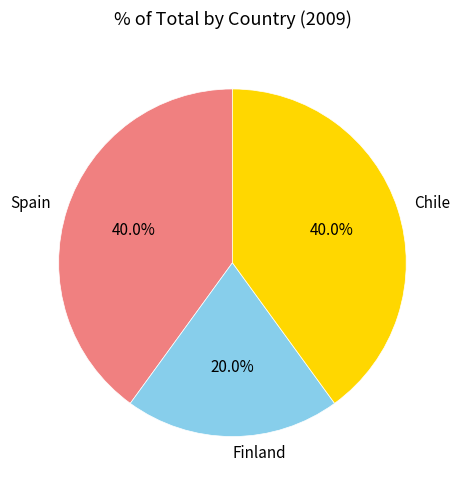

What percentage do Spain and Finland together represent?

60.0%